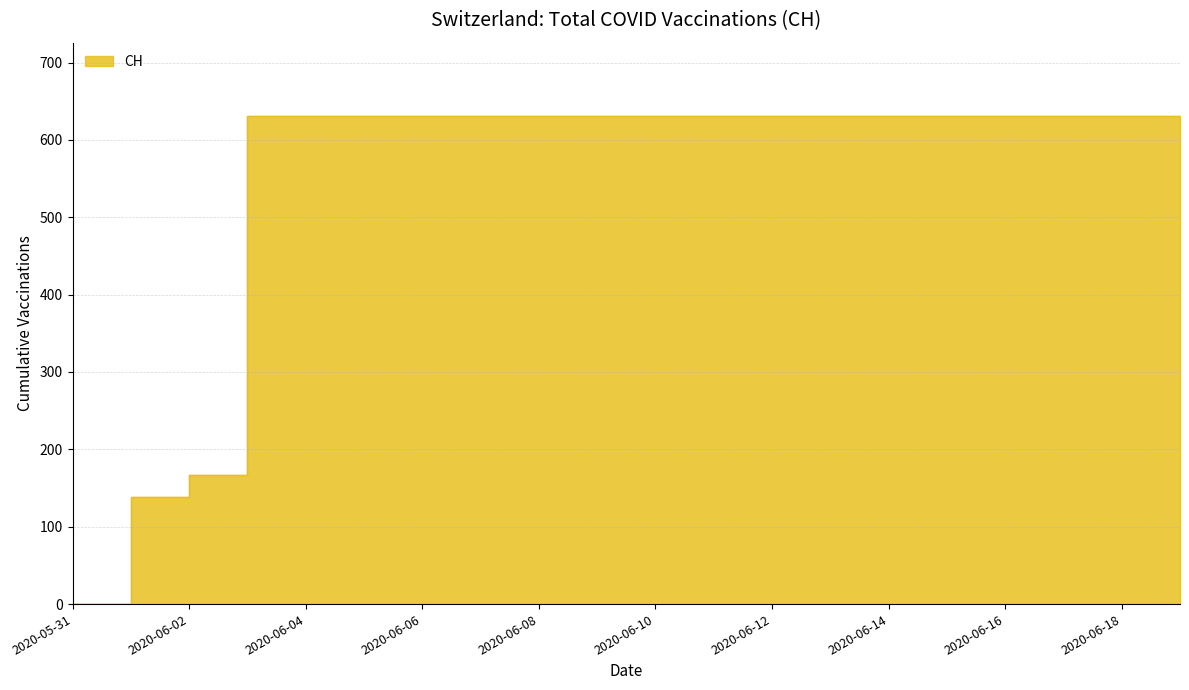

What position from the right is 2020-06-16?

4